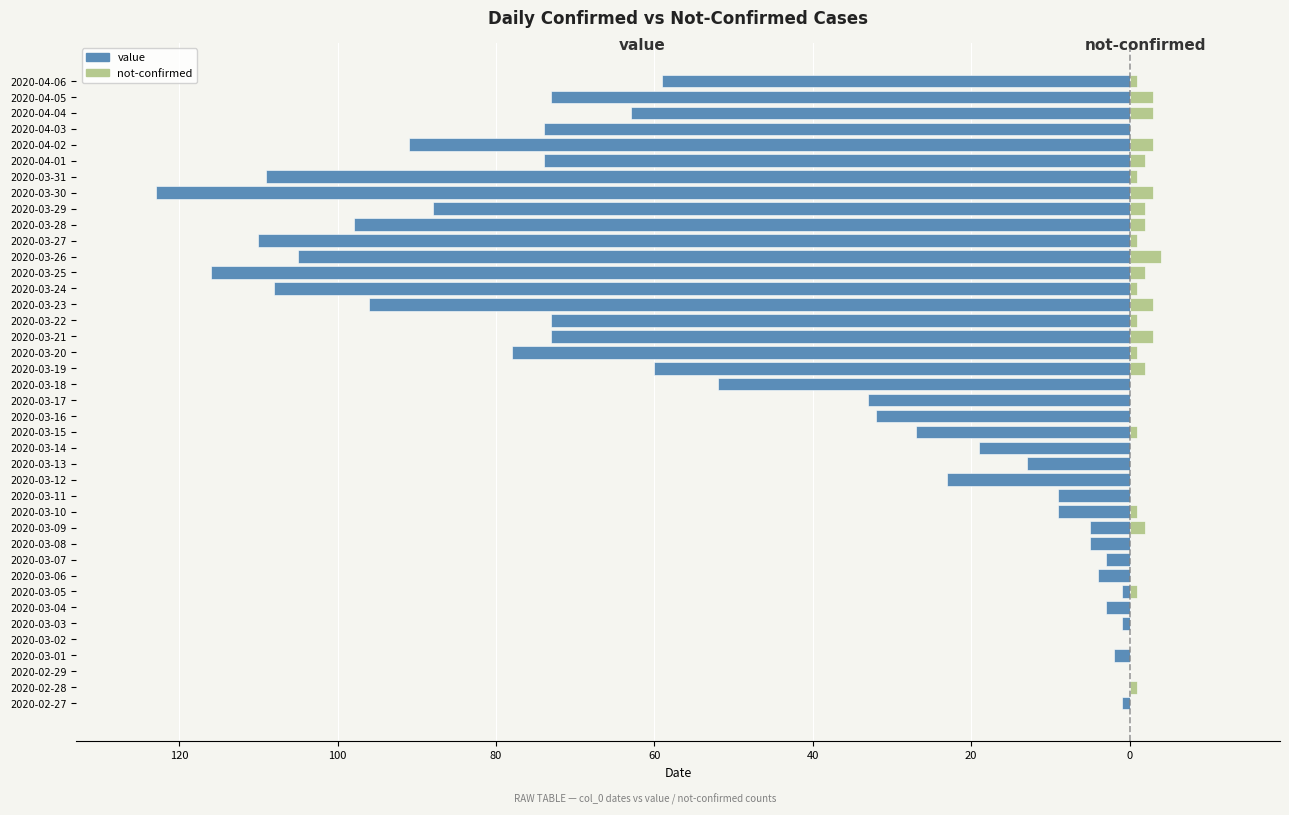

Which series has the largest range (max minus min)?

value